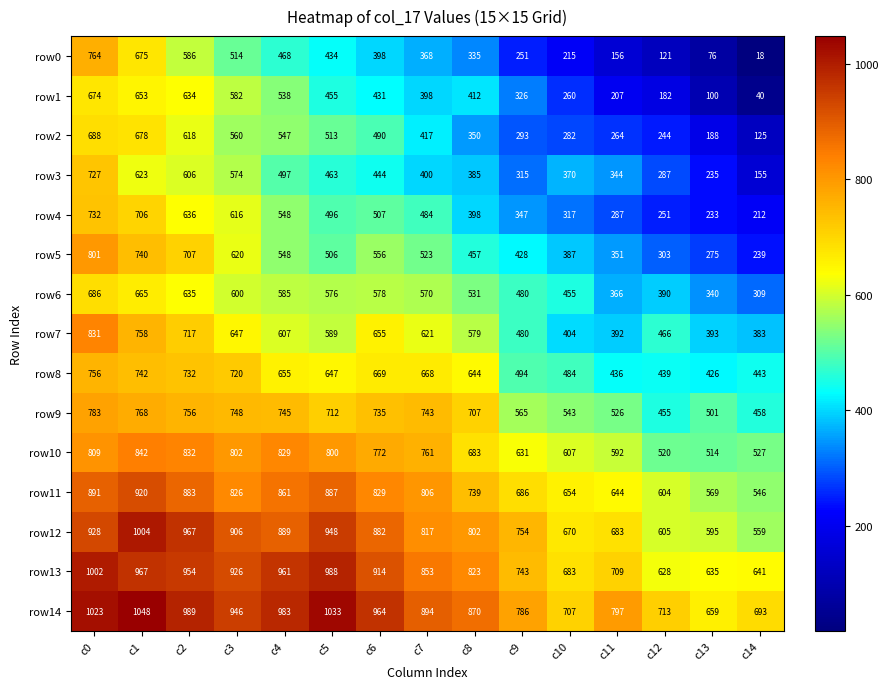

The row4 series shows 317 at c10. True or false?

True